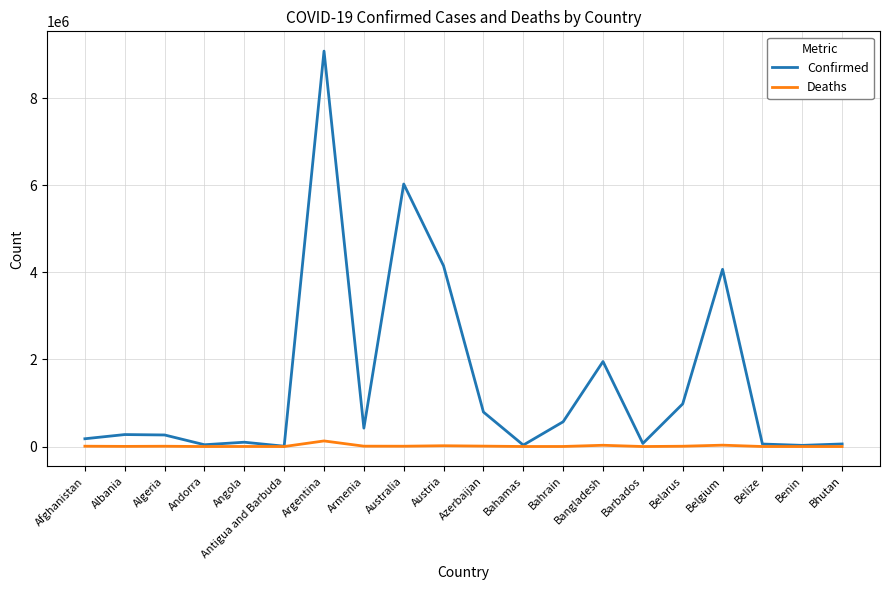

Which category has the highest value in the Confirmed series?

Argentina